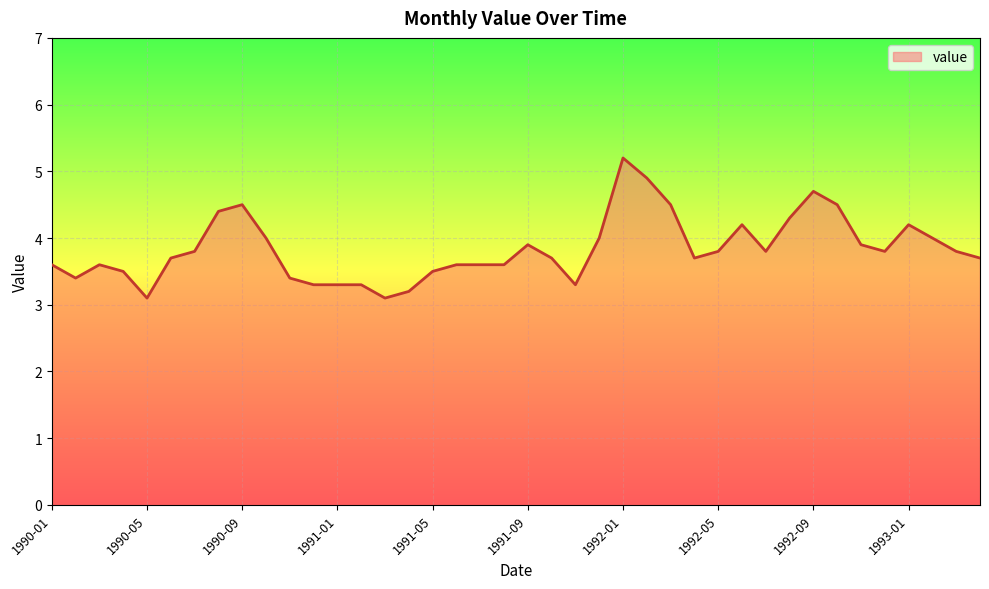

What is the smallest value displayed?

3.1